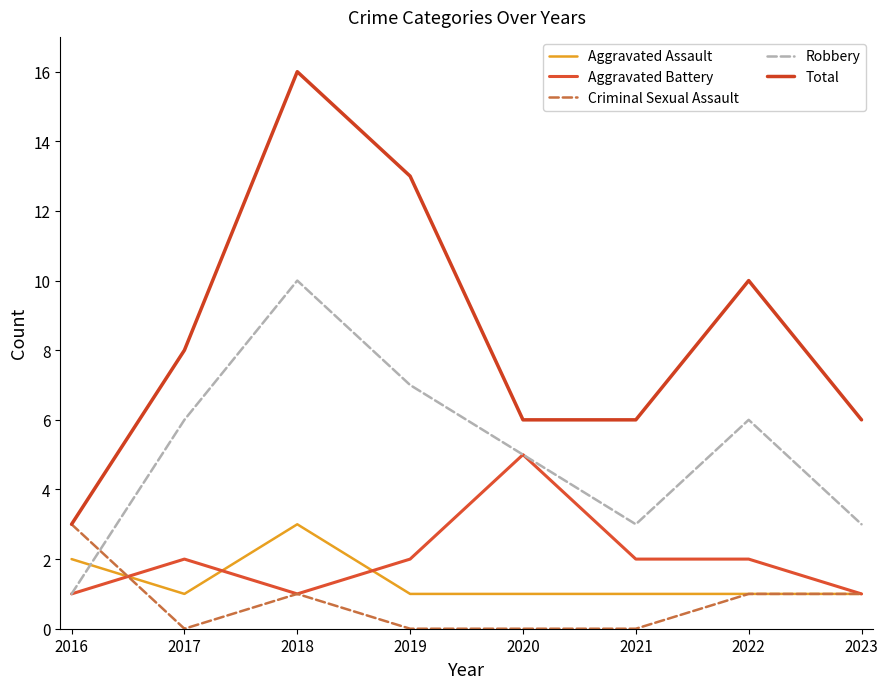

Which series has the widest spread of values?

Total